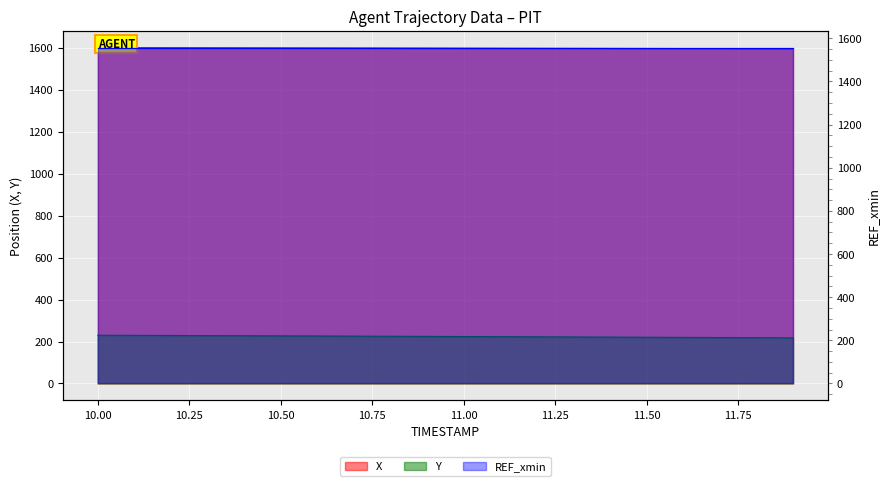

What is the sum of all X values?

31966.2